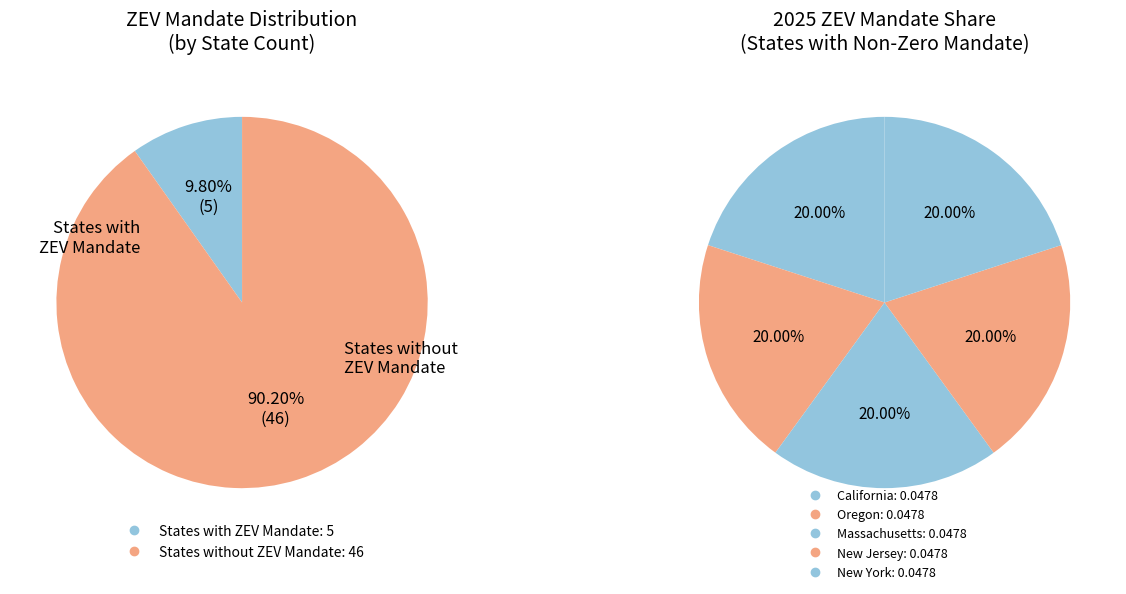

Does any single category account for the majority?

No